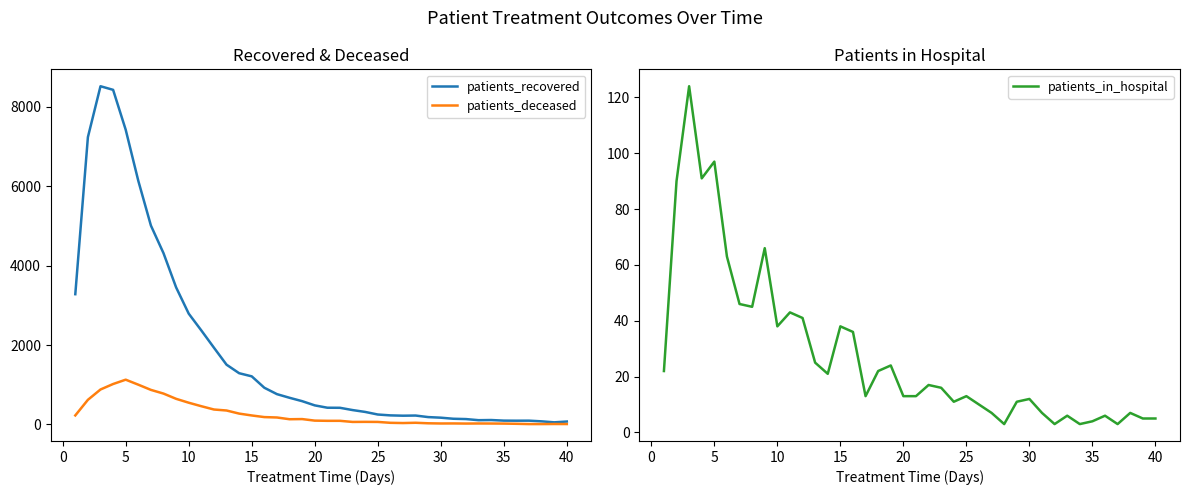

What is the difference between the second highest and minimum values in the patients_in_hospital series?

94